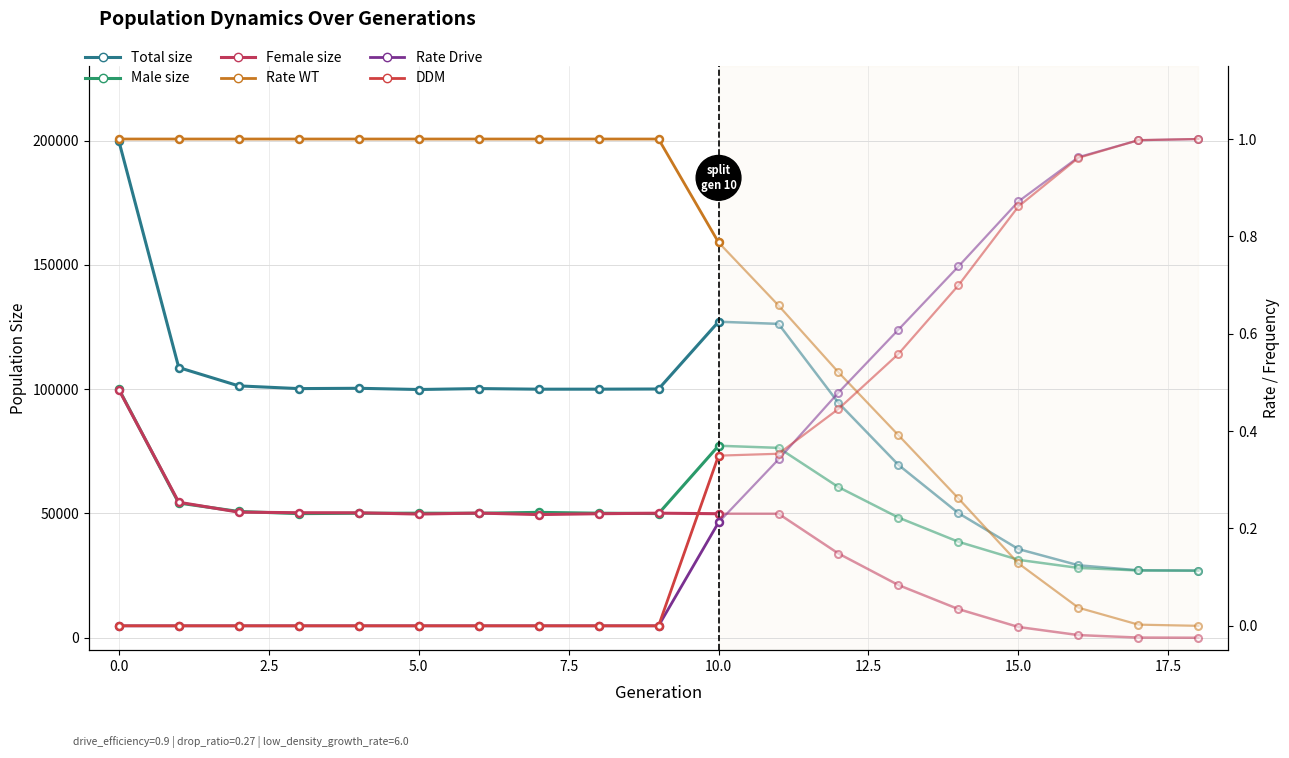

Which series has the largest total across all categories?

Total size